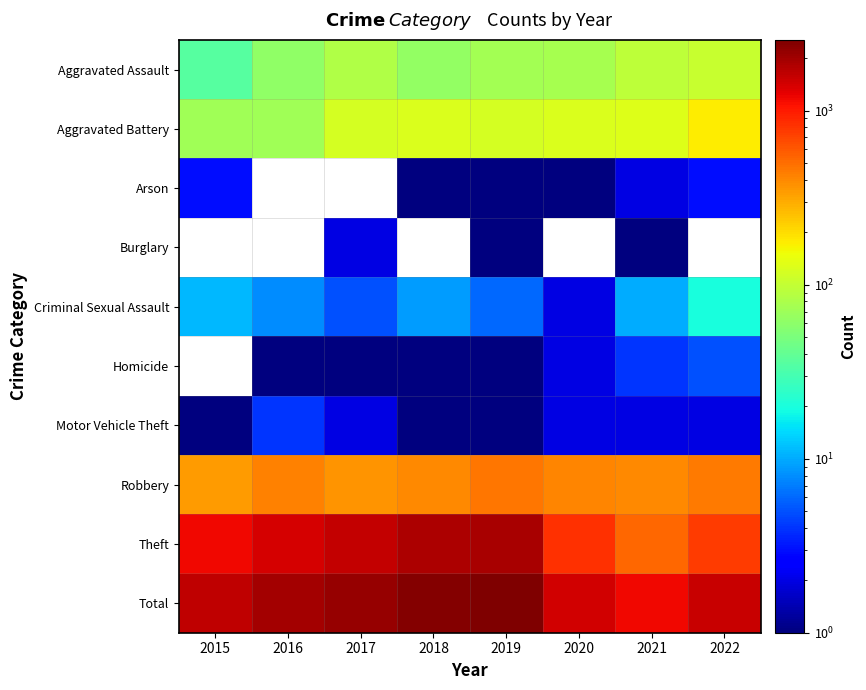

Which label corresponds to the largest value in the chart?

2019